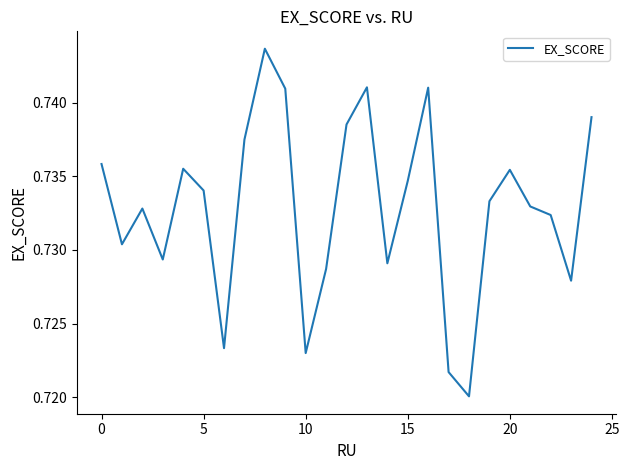

True or false: the data shows 0.3 at 10.

False